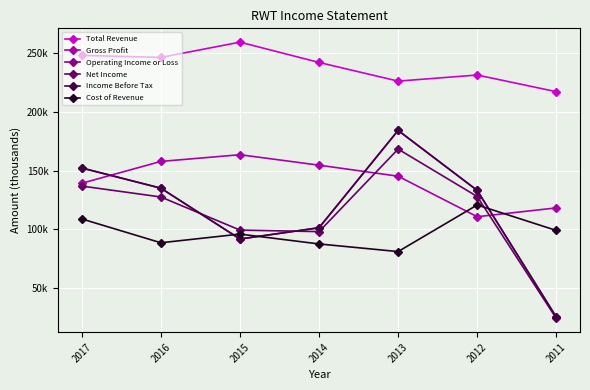

At 2011, list the series in order from smallest to largest.

Net Income, Operating Income or Loss, Income Before Tax, Cost of Revenue, Gross Profit, Total Revenue